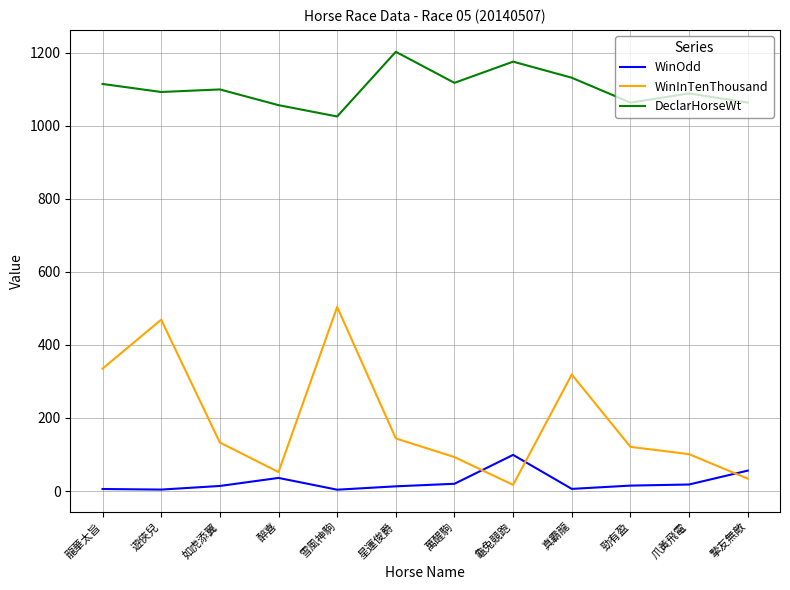

The value of WinInTenThousand at 真霸龍 is 319.0. True or false?

True